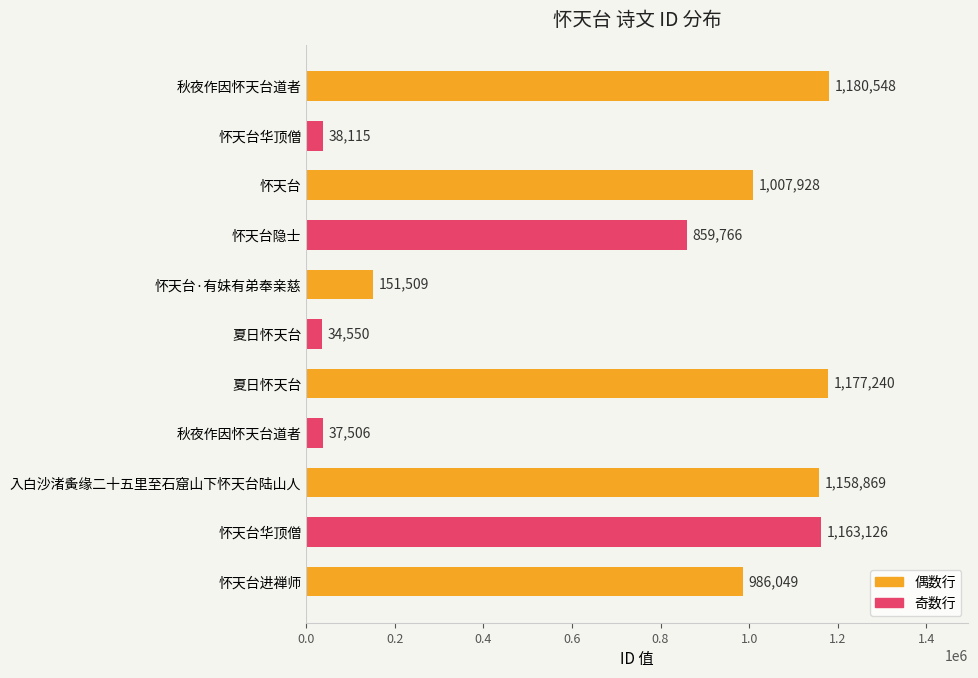

What is the average value?

708655